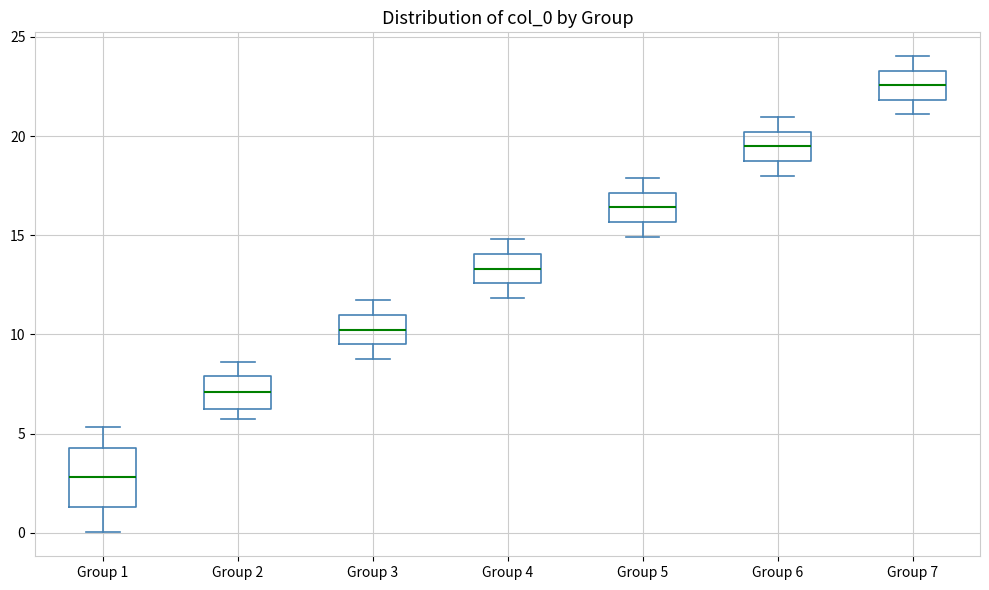

Where does the median line of the box for Group 4 sit on the y-axis? The values are not printed on the chart, so give them approximately, as read against the axis.

13.5